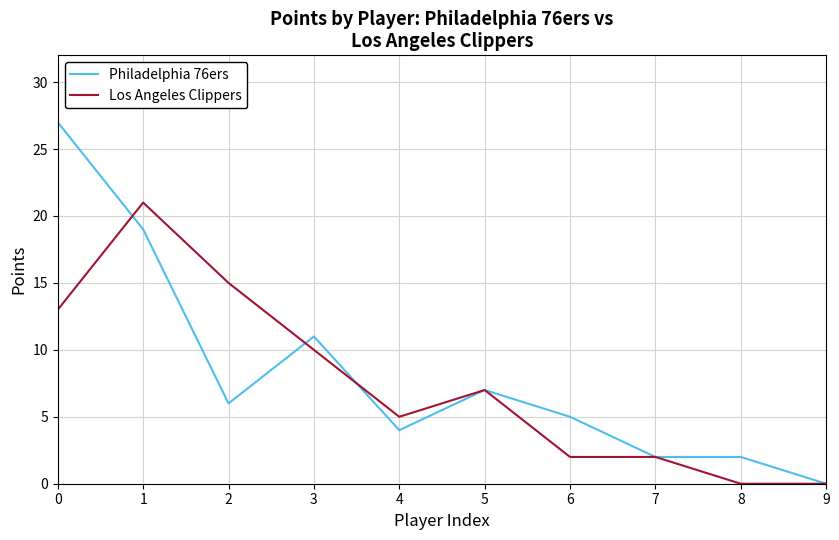

Rank the series by their maximum value, from highest to lowest.

Philadelphia 76ers, Los Angeles Clippers